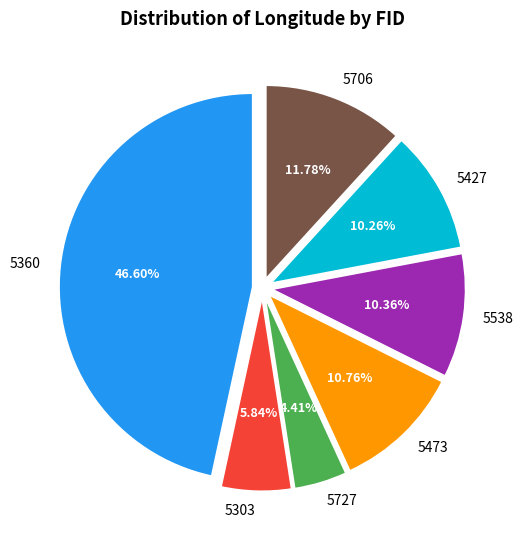

The 5538 slice represents 4% of the pie. True or false?

False